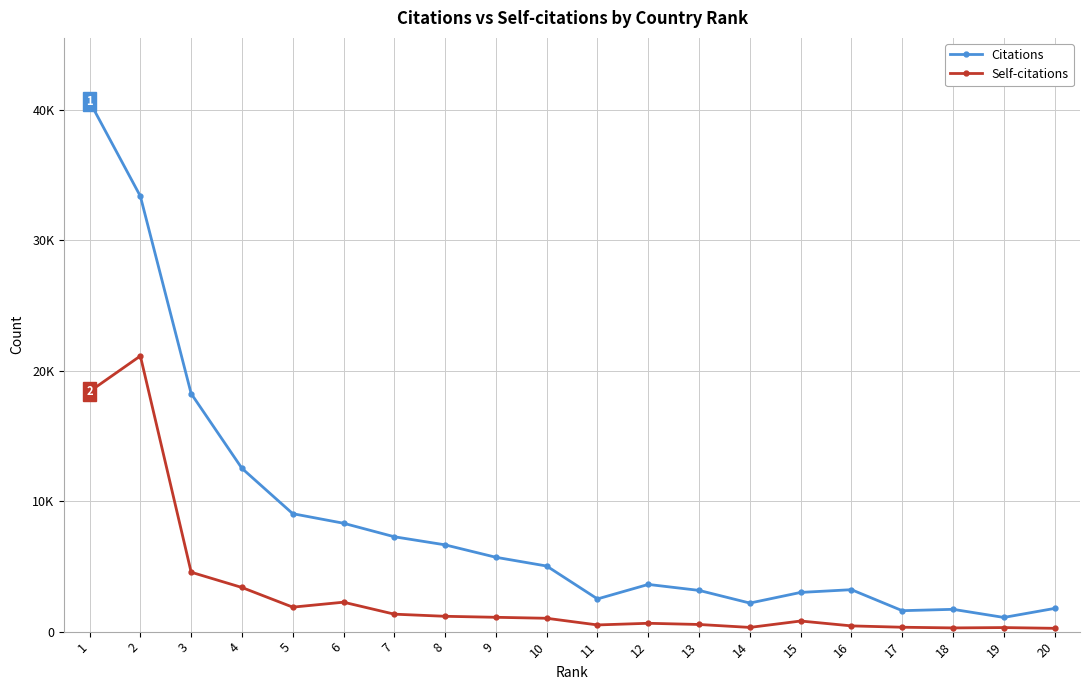

Is it true that Self-citations equals 639 at 5?

False